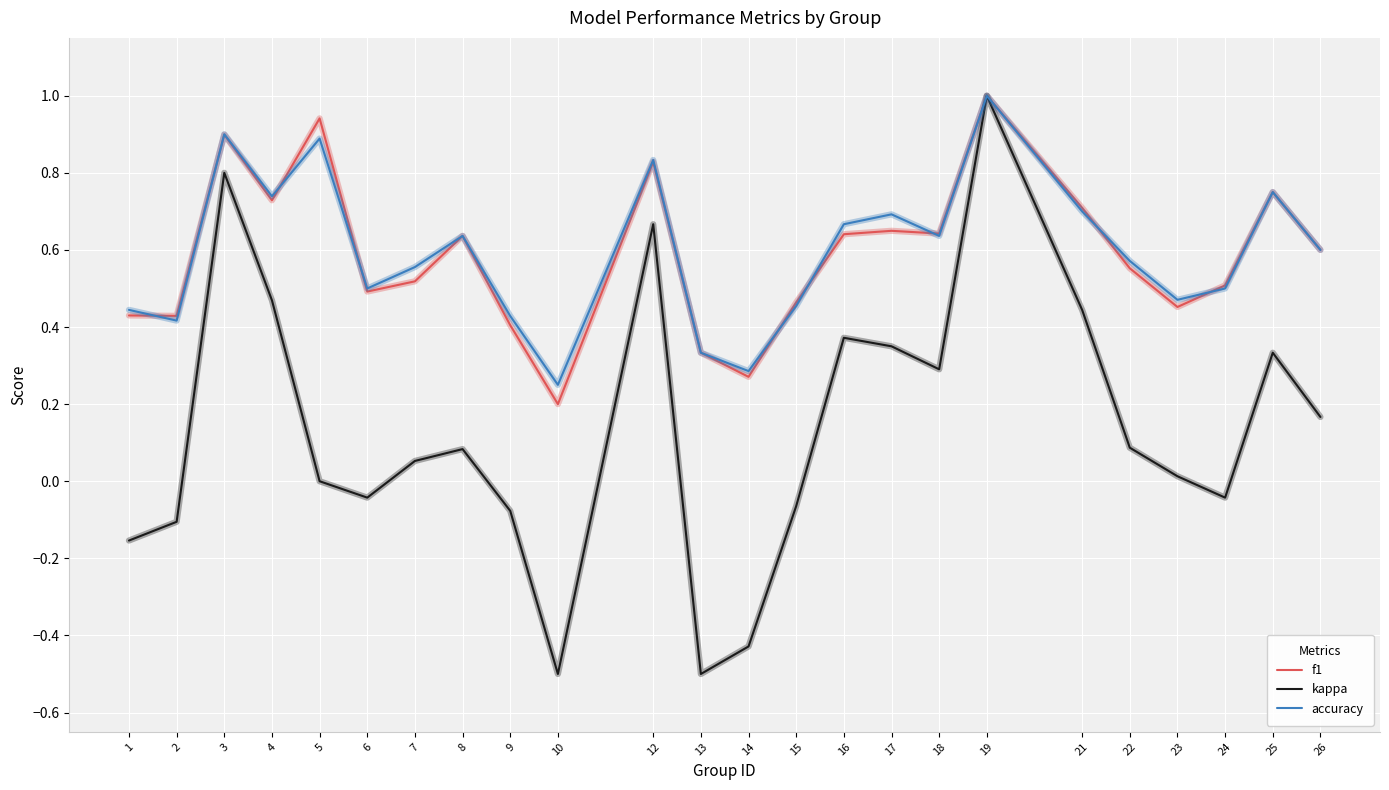

Between 23 and 26, which series saw the biggest shift?

kappa